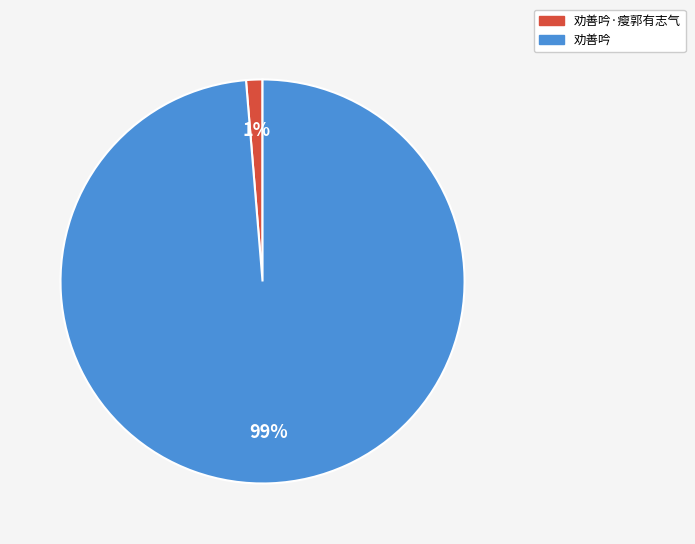

To the nearest percent, what is the average slice percentage?

50%